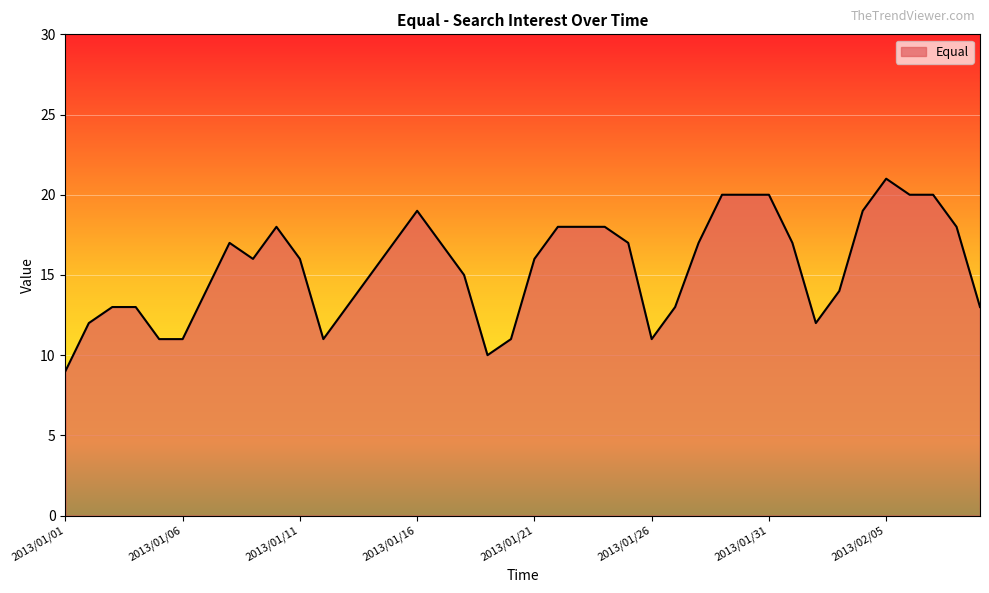

What is the smallest value displayed?

9